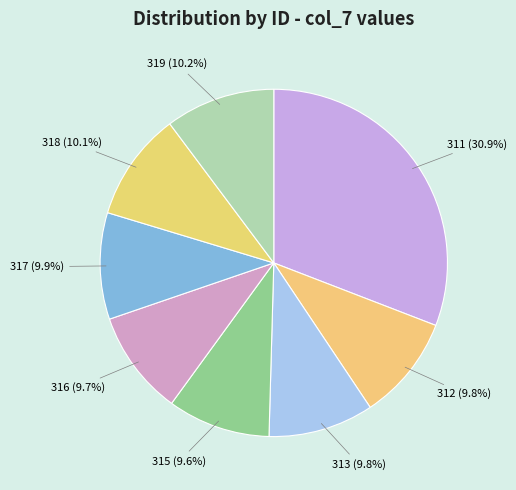

To the nearest percent, what is the average slice percentage?

12%